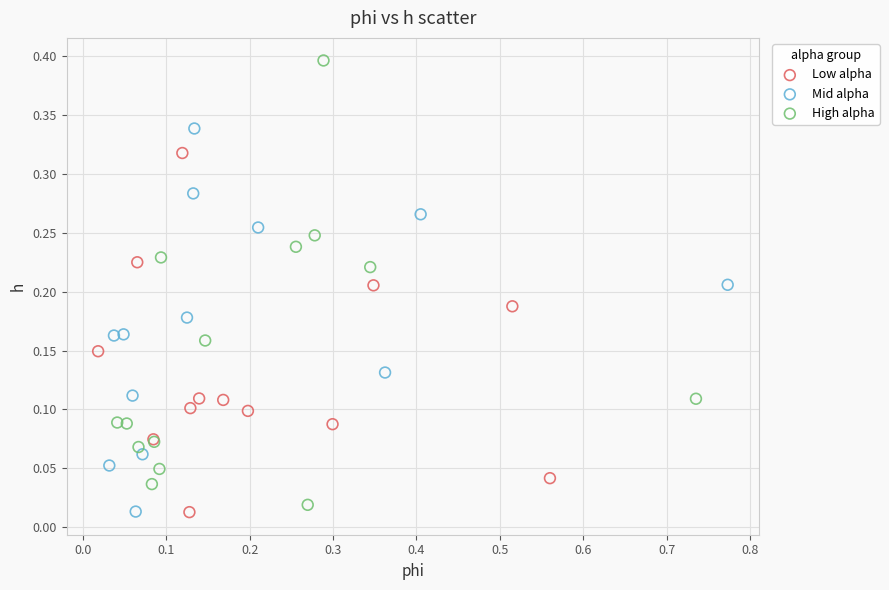

What are all the series names shown in the legend?

Low alpha, Mid alpha, High alpha